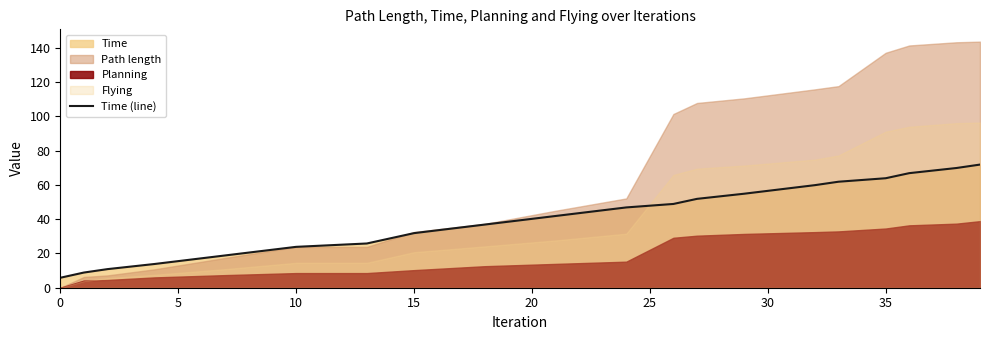

What is the lowest value of the Time (line) series?

5.8